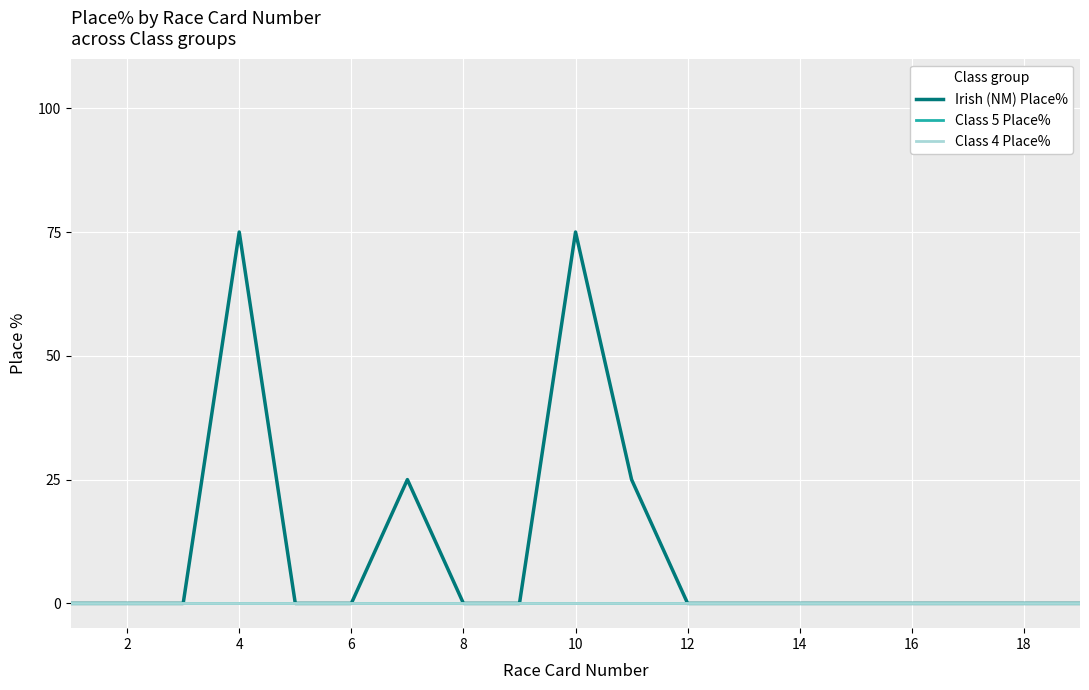

Does the chart display data point markers on the line(s)?

No